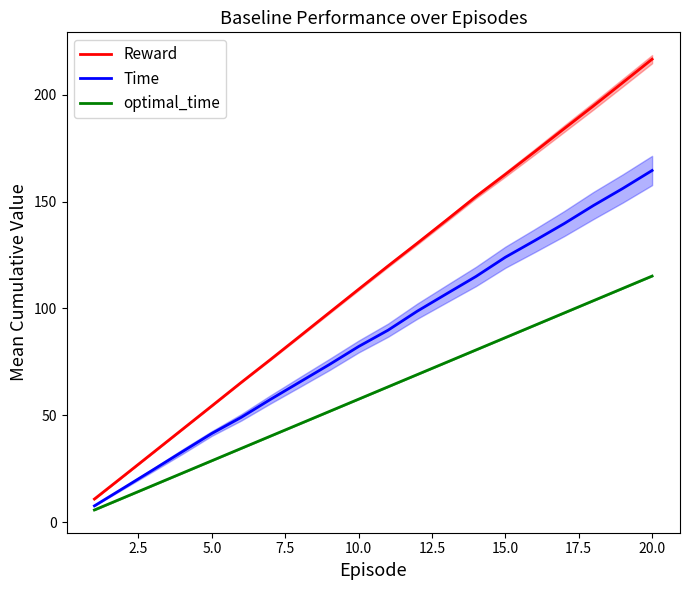

At which label does Reward reach its peak?

20.0